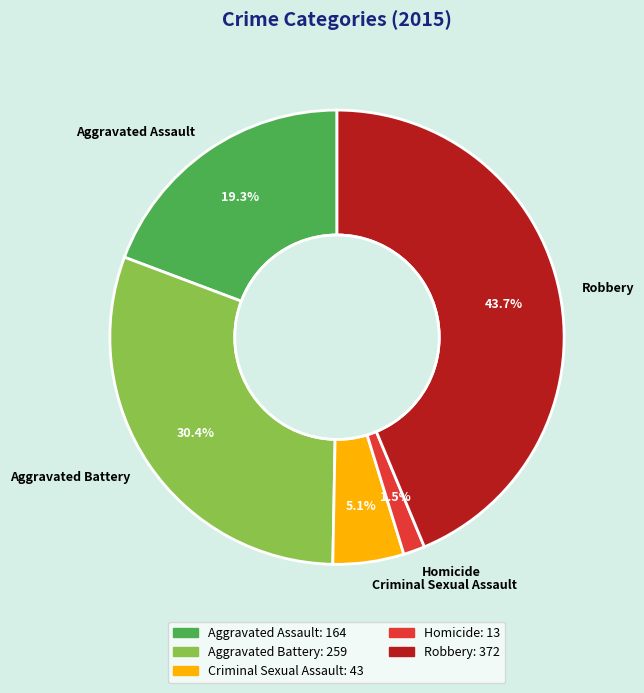

What is the largest slice in the pie chart?

Robbery